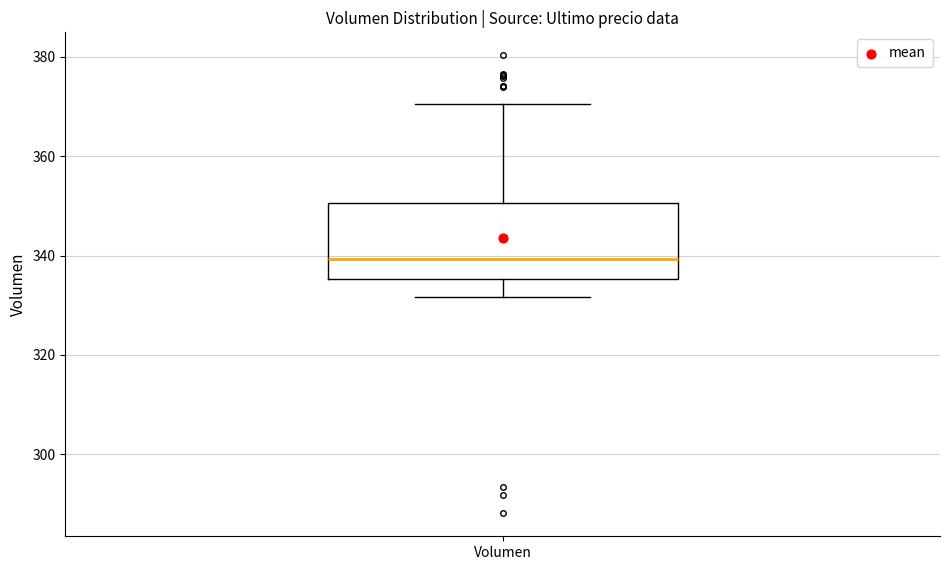

Transcribe this box plot: give where the median line is, the range the box spans, and where the two whiskers end, as read against the y-axis. The values are not printed on the chart, so give them approximately, as read against the axis.

median 340, box 336 to 350, whiskers 332 to 370